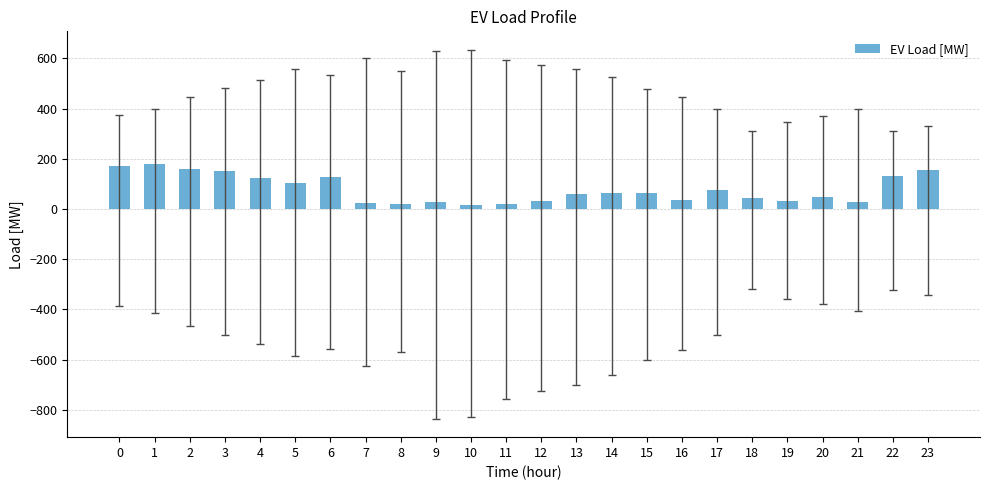

What is the maximum value shown in the chart?

177.3